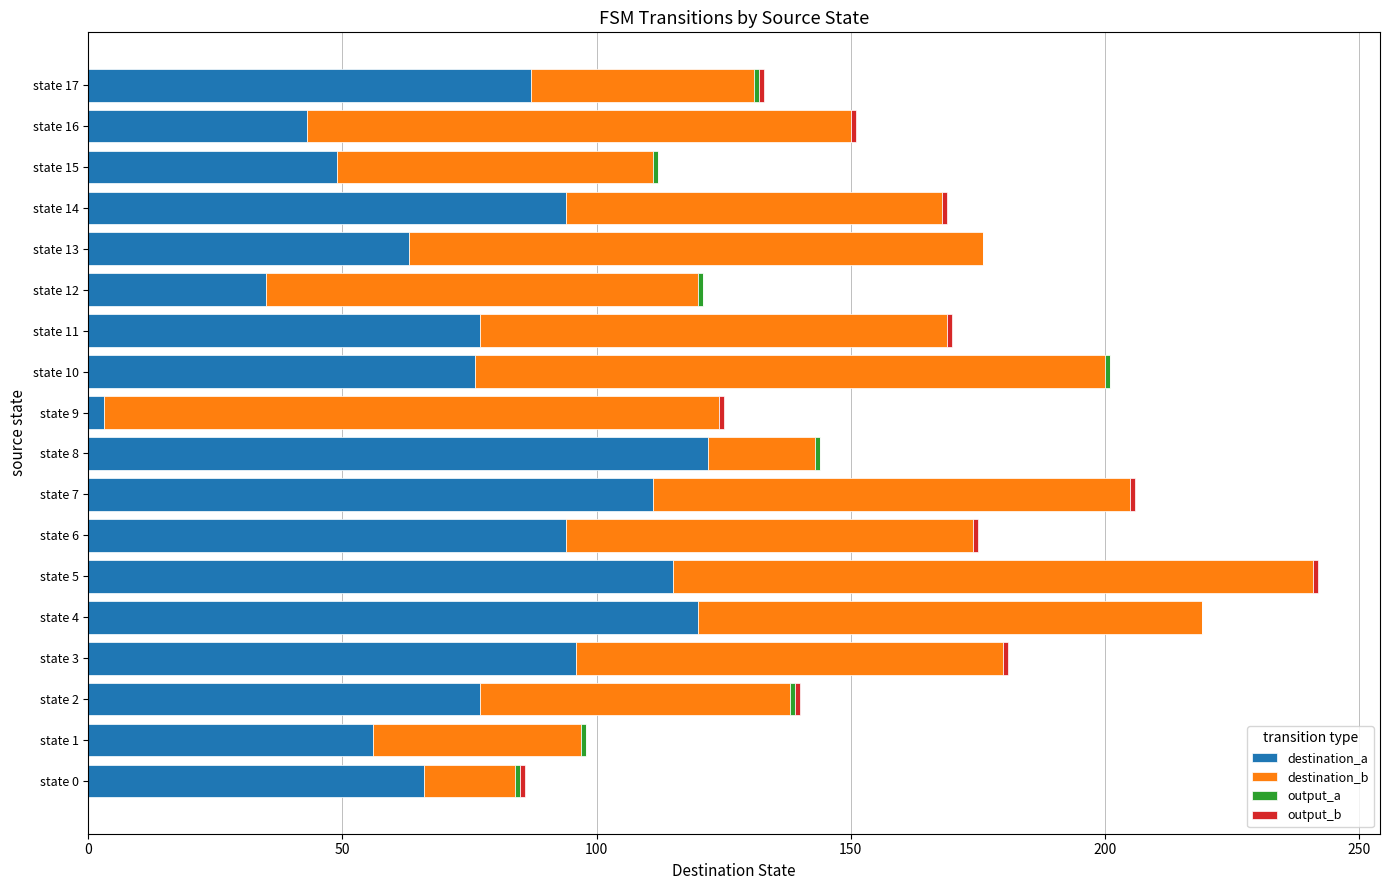

What is the highest value of the destination_a series?

122